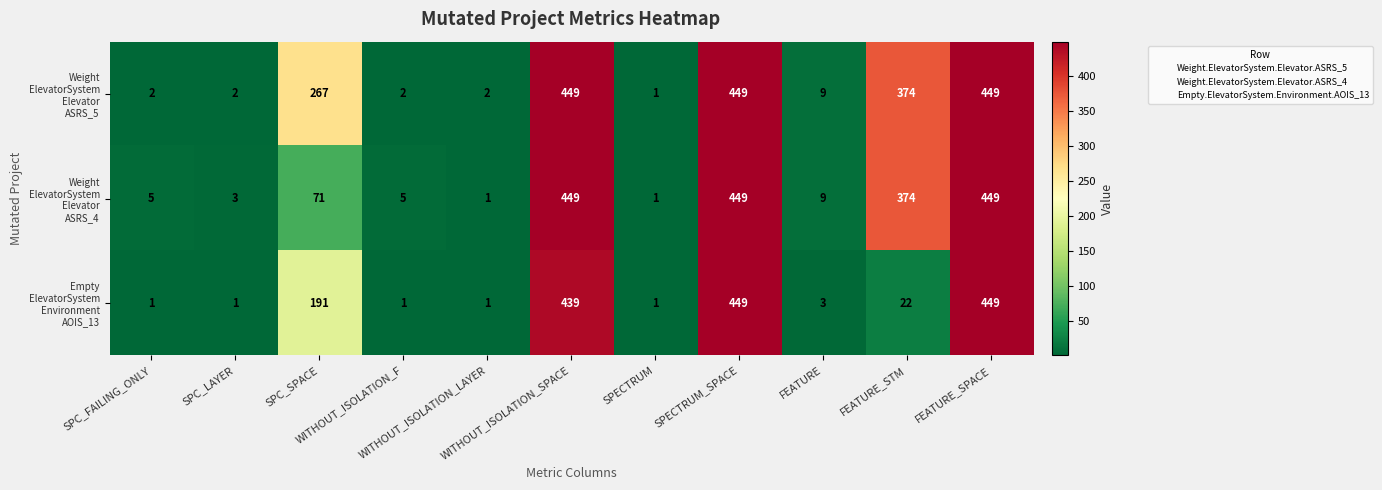

Rank the series at WITHOUT_ISOLATION_SPACE from highest to lowest value.

Weight ElevatorSystem Elevator ASRS_5, Weight ElevatorSystem Elevator ASRS_4, Empty ElevatorSystem Environment AOIS_13